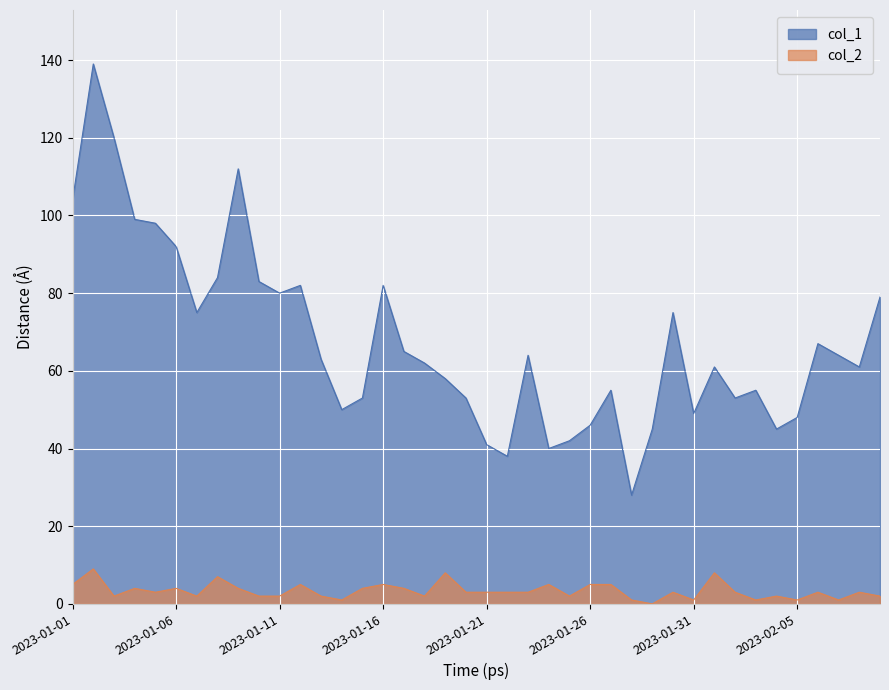

The value of col_2 at 2023-01-09 is 4. True or false?

True